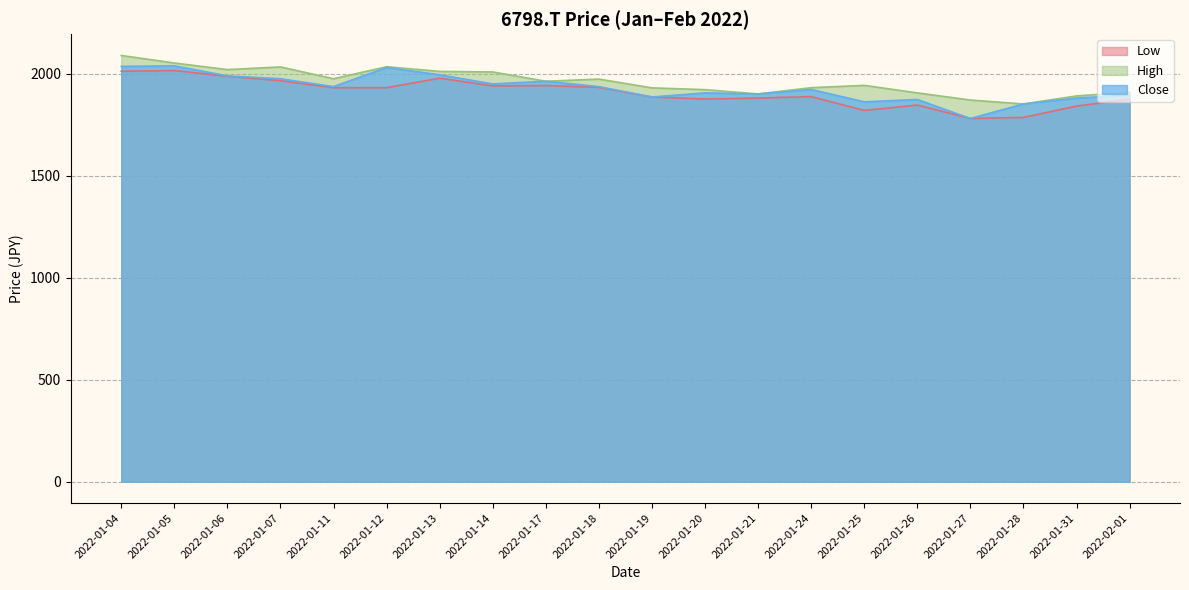

How many values in the Close line series are below 1936?

10